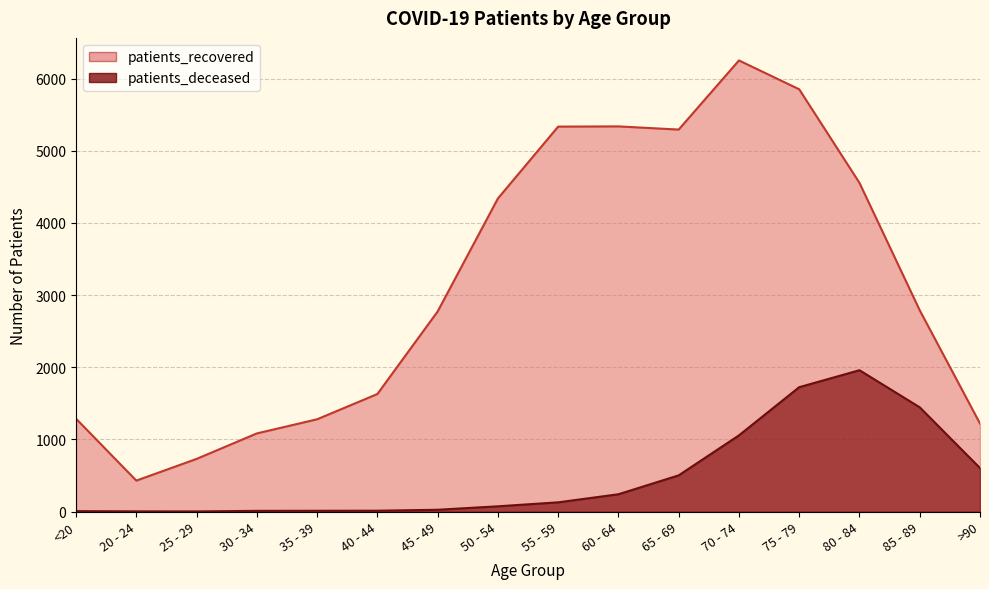

What is the minimum value for patients_recovered?

429